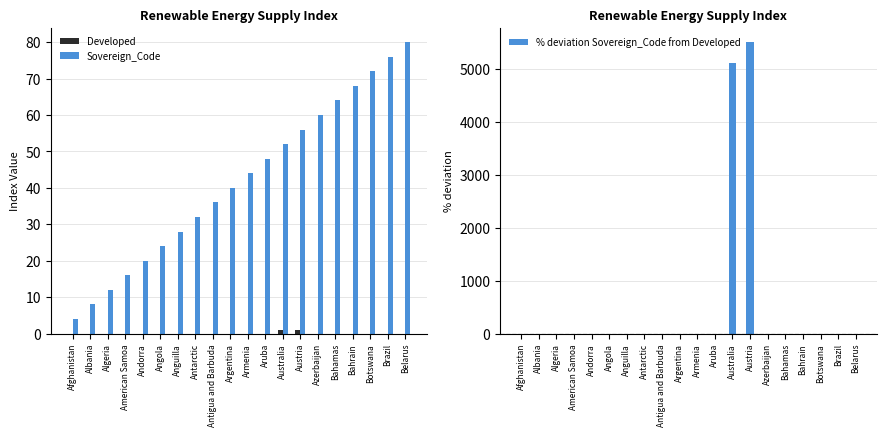

Reading right to left, transcribe all the data shown in this chart.

Developed: 0.0	0.0	0.0	0.0	0.0	0.0	1.0	1.0	0.0	0.0	0.0	0.0	0.0	0.0	0.0	0.0	0.0	0.0	0.0	0.0
Sovereign_Code: 80.0	76.0	72.0	68.0	64.0	60.0	56.0	52.0	48.0	44.0	40.0	36.0	32.0	28.0	24.0	20.0	16.0	12.0	8.0	4.0
% deviation Sovereign_Code from Developed: 0.0	0.0	0.0	0.0	0.0	0.0	5500.0	5100.0	0.0	0.0	0.0	0.0	0.0	0.0	0.0	0.0	0.0	0.0	0.0	0.0